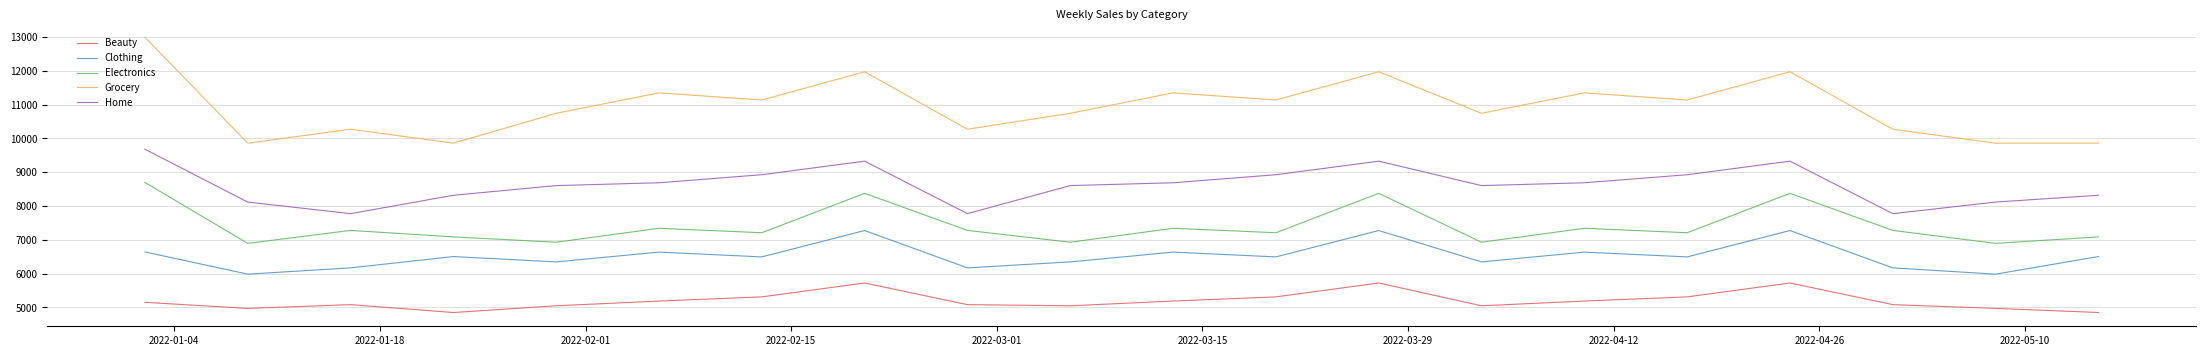

What is the minimum value shown in the chart?

4850.6